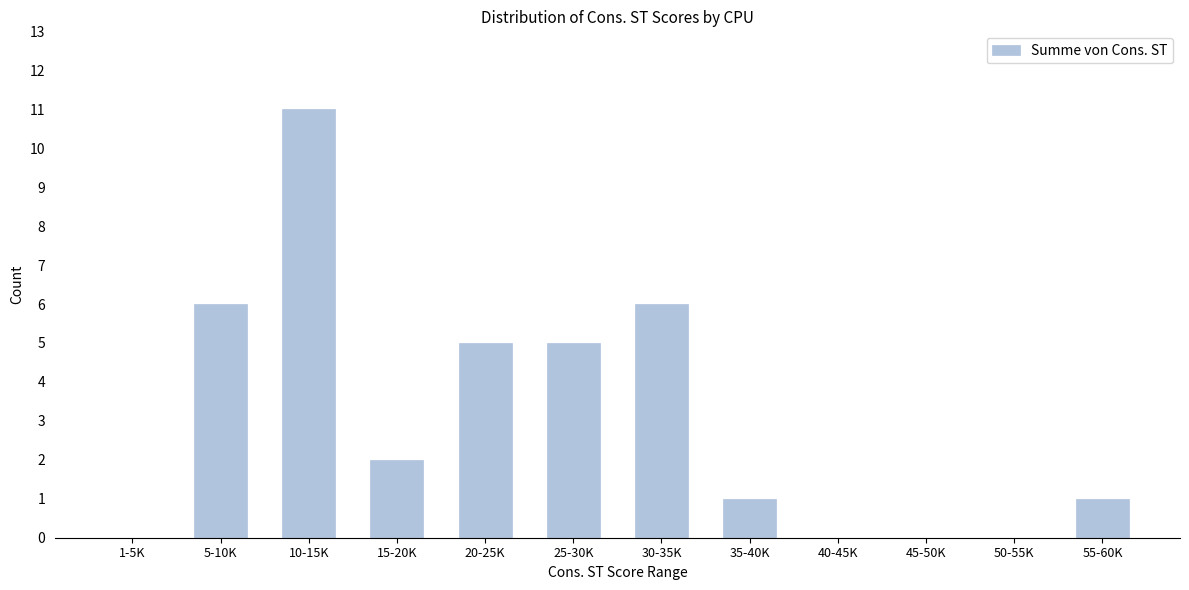

Reading right to left, extract all data points from this chart.

55-60K=1	50-55K=0	45-50K=0	40-45K=0	35-40K=1	30-35K=6	25-30K=5	20-25K=5	15-20K=2	10-15K=11	5-10K=6	1-5K=0